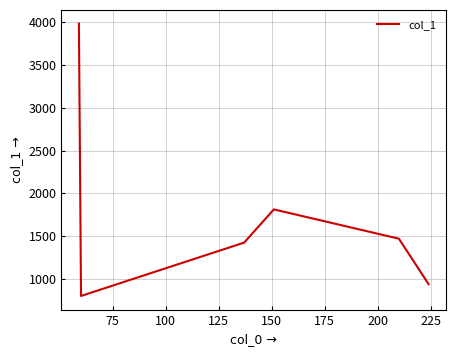

How many interior local peaks (higher than both neighbors) does the data have?

1